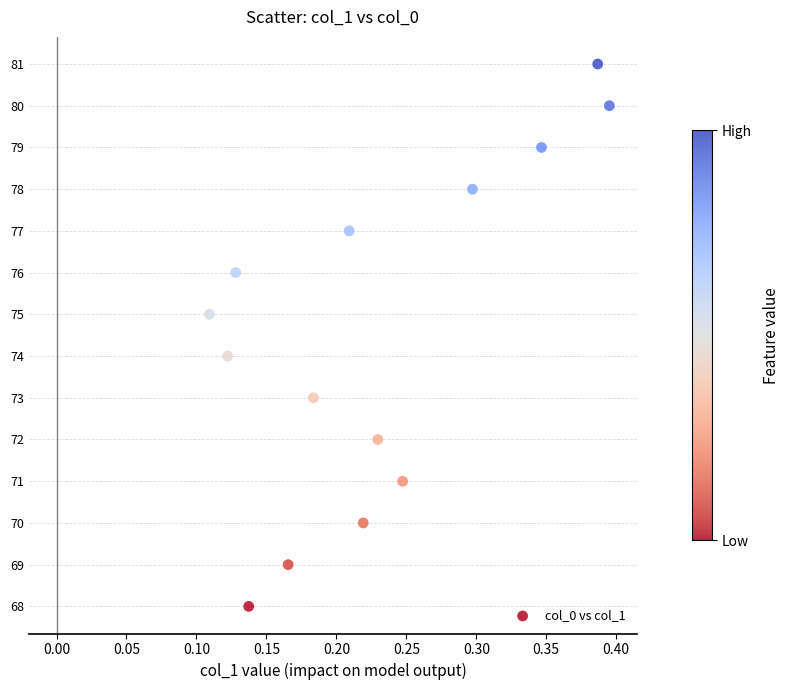

What is the range of Y values (max minus min)?

13